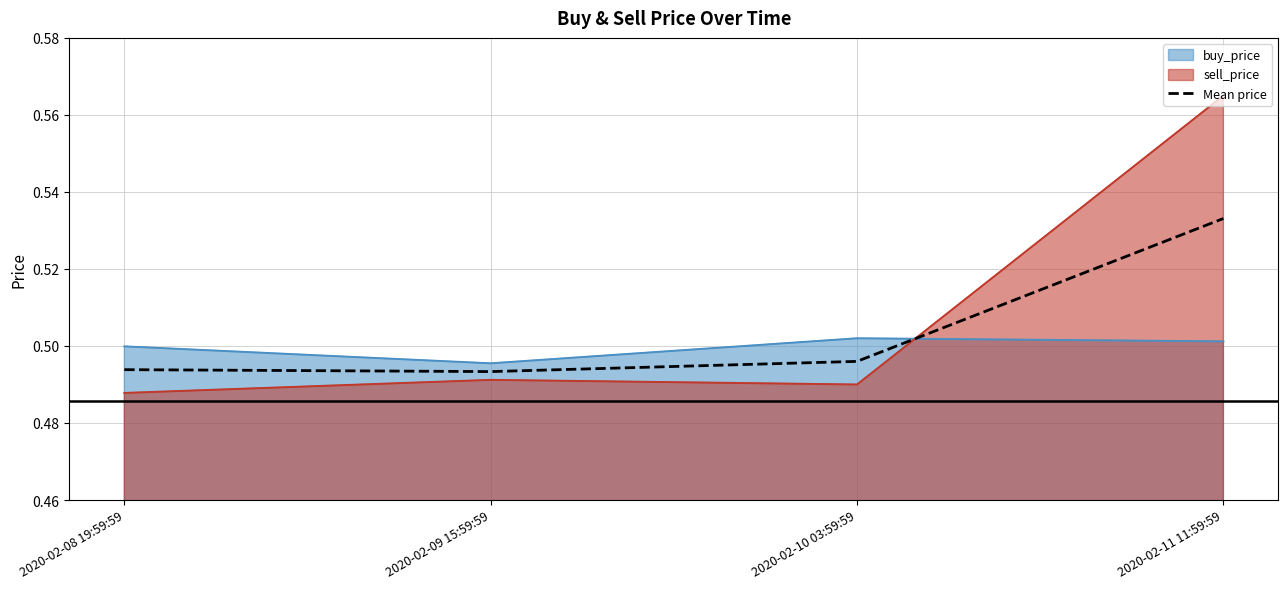

What value does the data have at 2020-02-09 15:59:59?

0.5